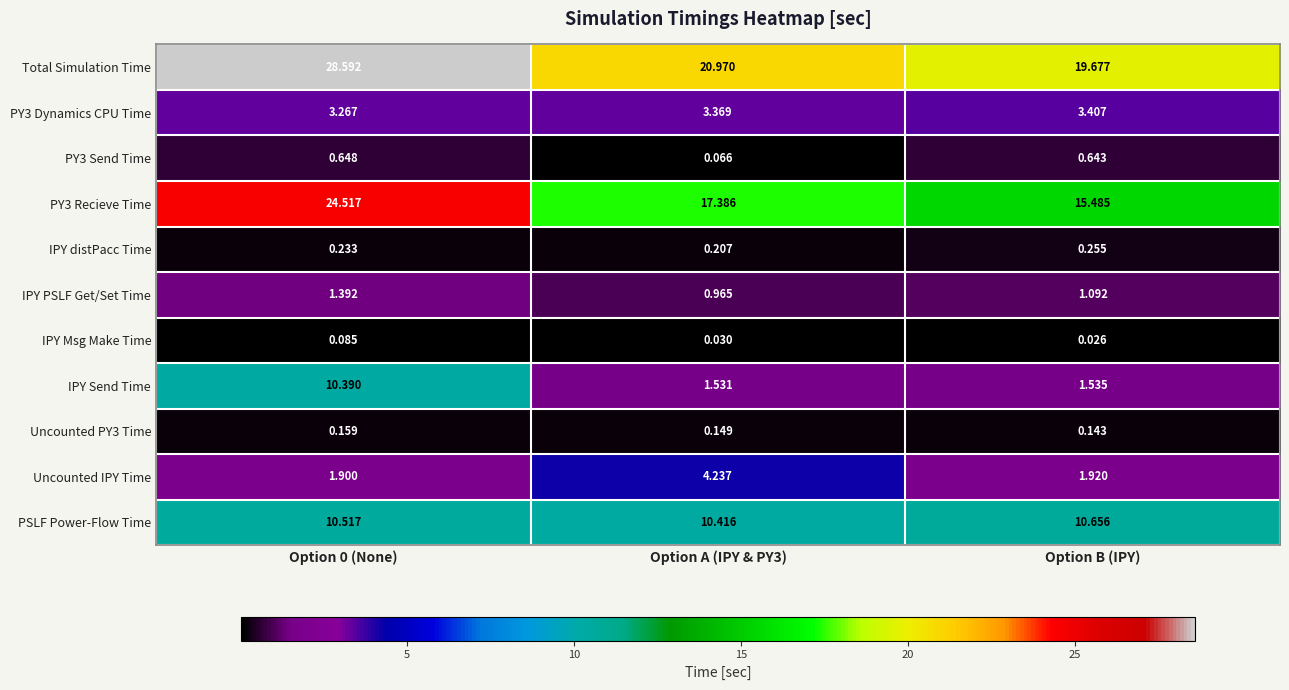

What is the greatest value displayed?

28.6